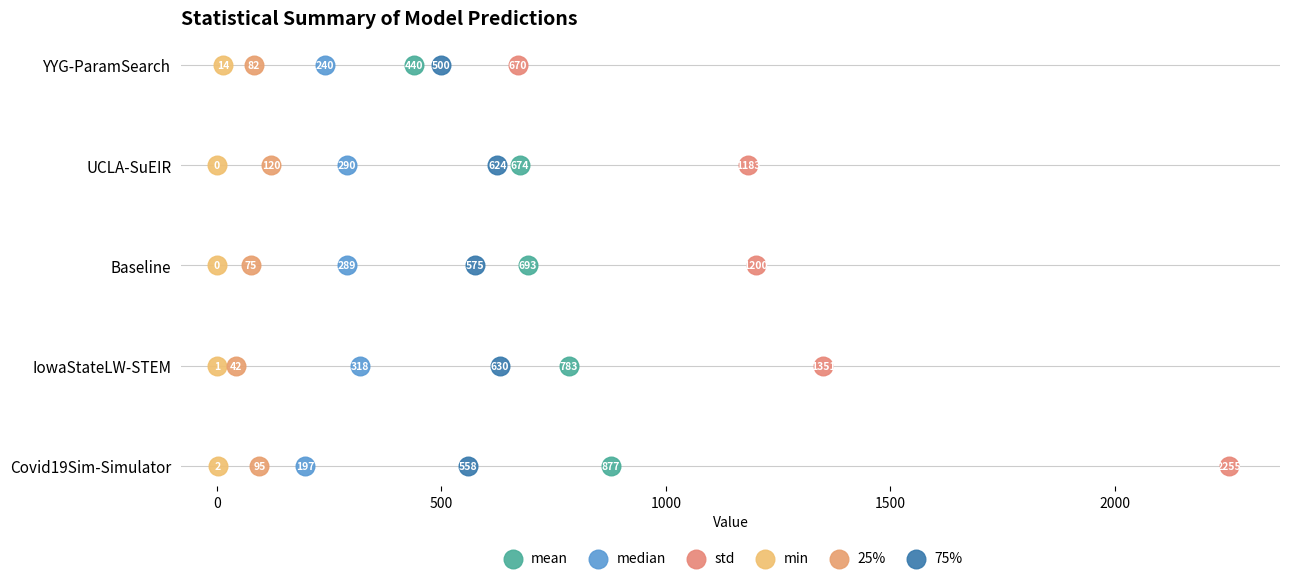

What are all the series names shown in the legend?

mean, median, std, min, 25%, 75%